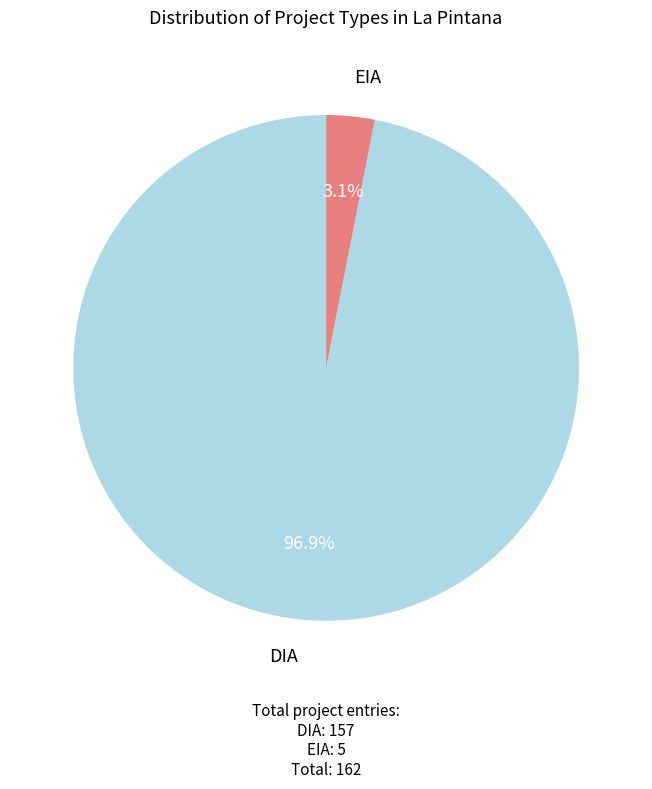

What percentage do EIA and DIA together represent?

100.0%